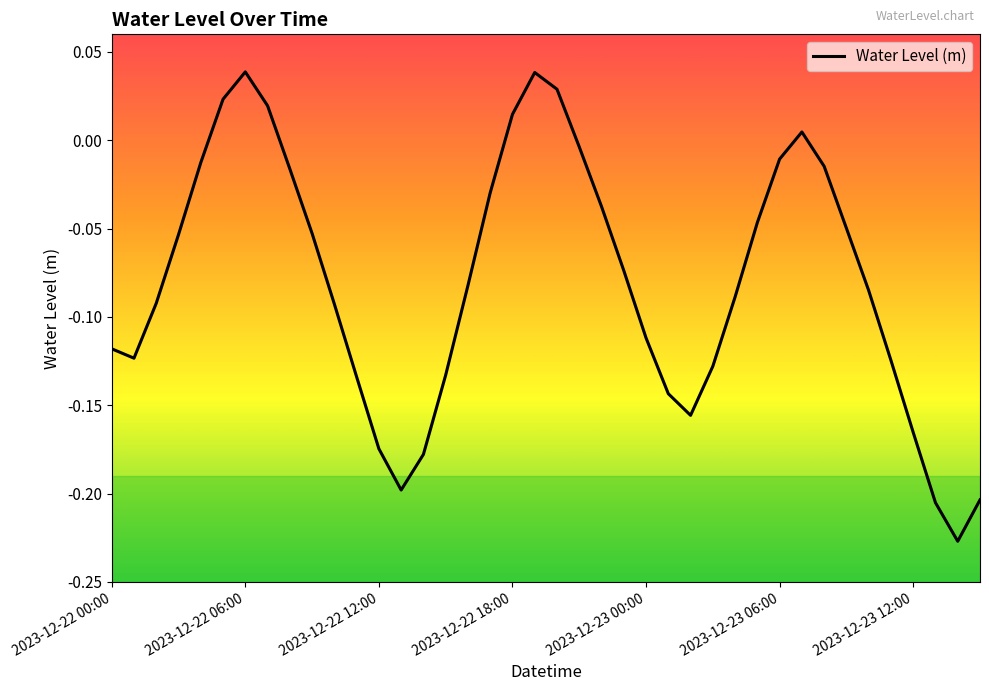

How many points are higher than both their immediate neighbors (excluding endpoints)?

3